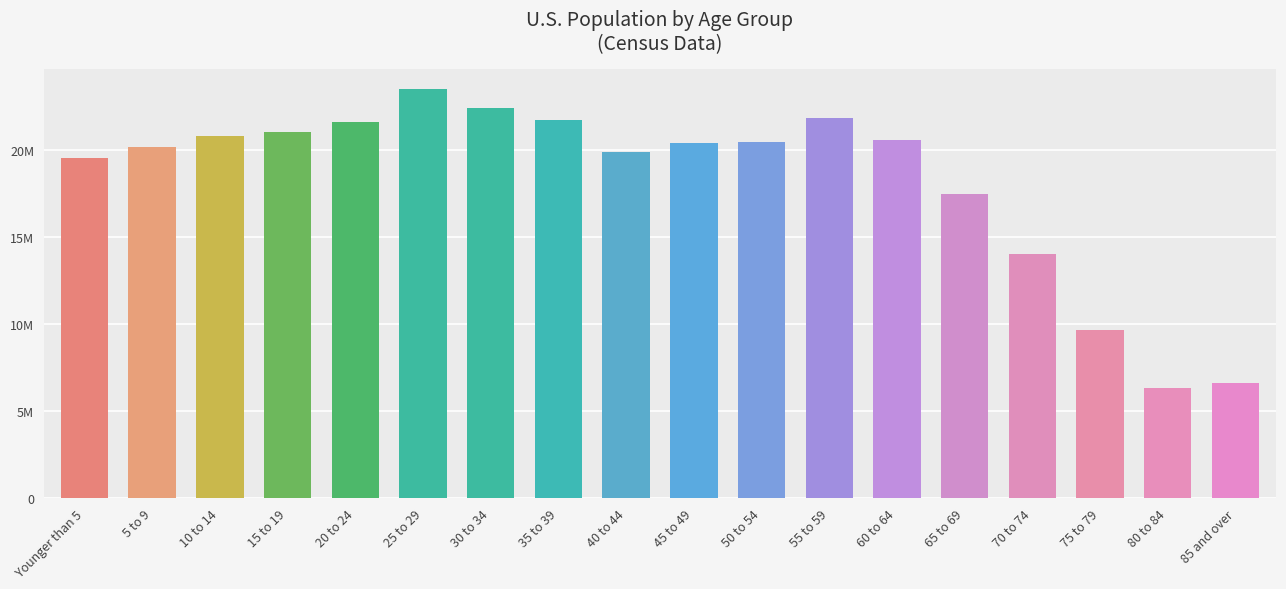

List the labels in order of value, largest first.

25 to 29, 30 to 34, 55 to 59, 35 to 39, 20 to 24, 15 to 19, 10 to 14, 60 to 64, 50 to 54, 45 to 49, 5 to 9, 40 to 44, Younger than 5, 65 to 69, 70 to 74, 75 to 79, 85 and over, 80 to 84